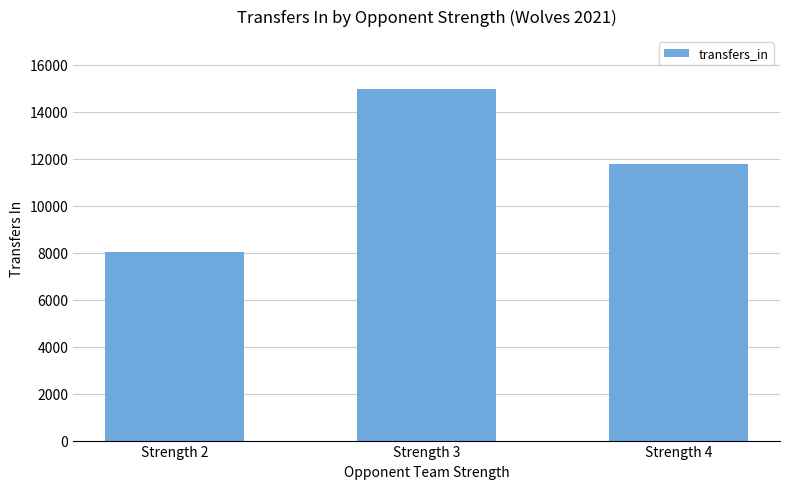

Rank the categories by value from lowest to highest.

Strength 2, Strength 4, Strength 3